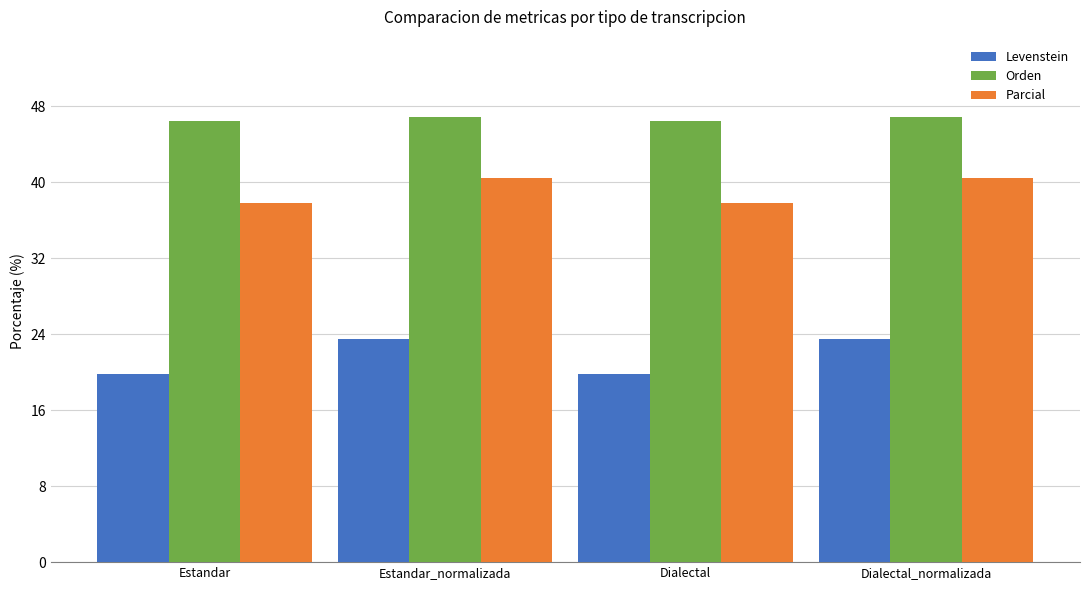

What is the maximum value shown in the chart?

46.8